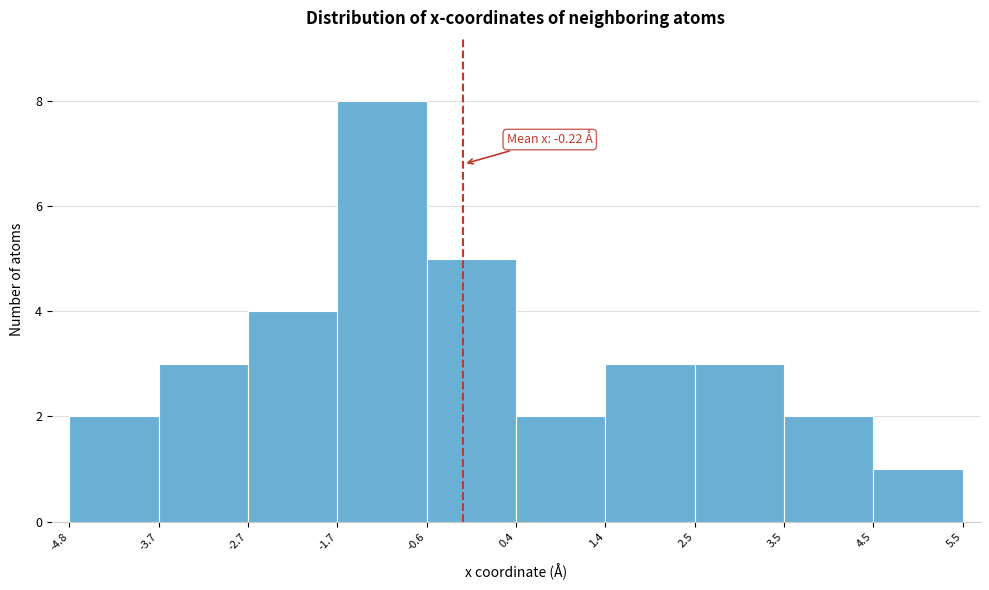

Over which range of the x-axis is the bar tallest?

-1.7 to -0.6